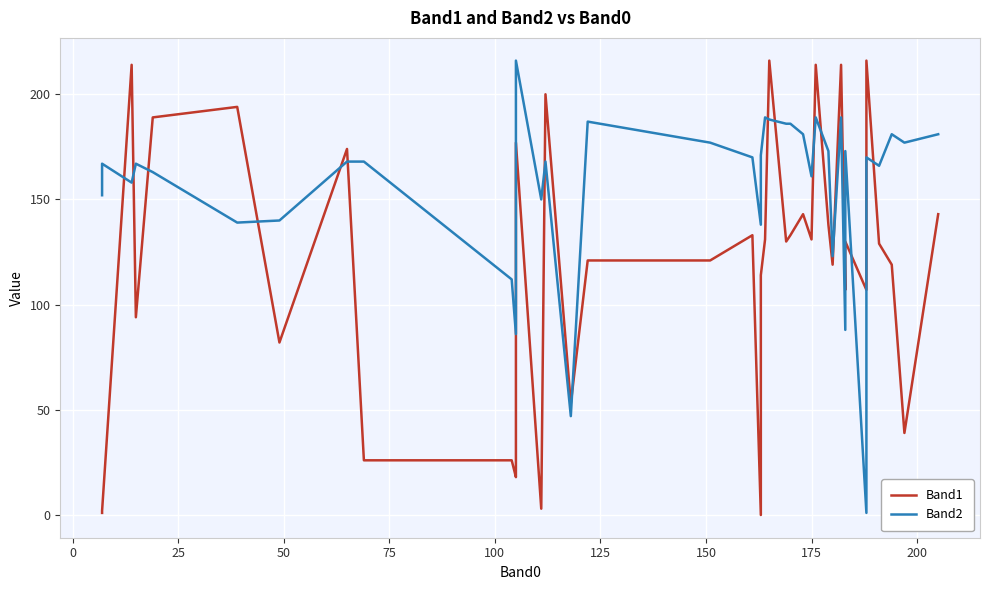

True or false: Band1 has more than 1 points higher than both neighbors.

True